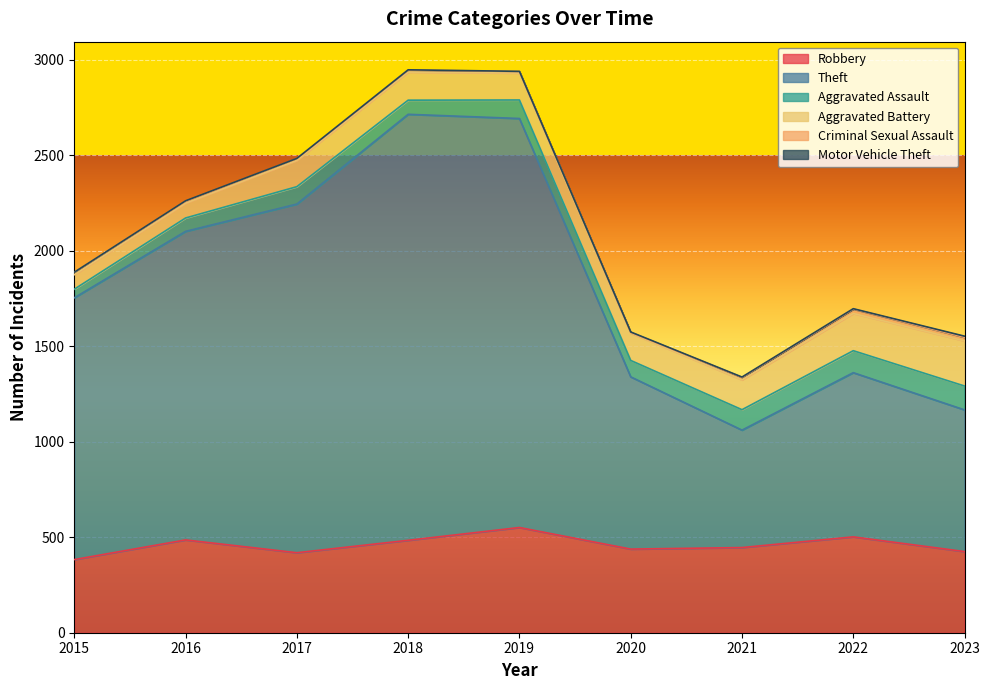

True or false: Aggravated Battery and Robbery cross at least once.

False